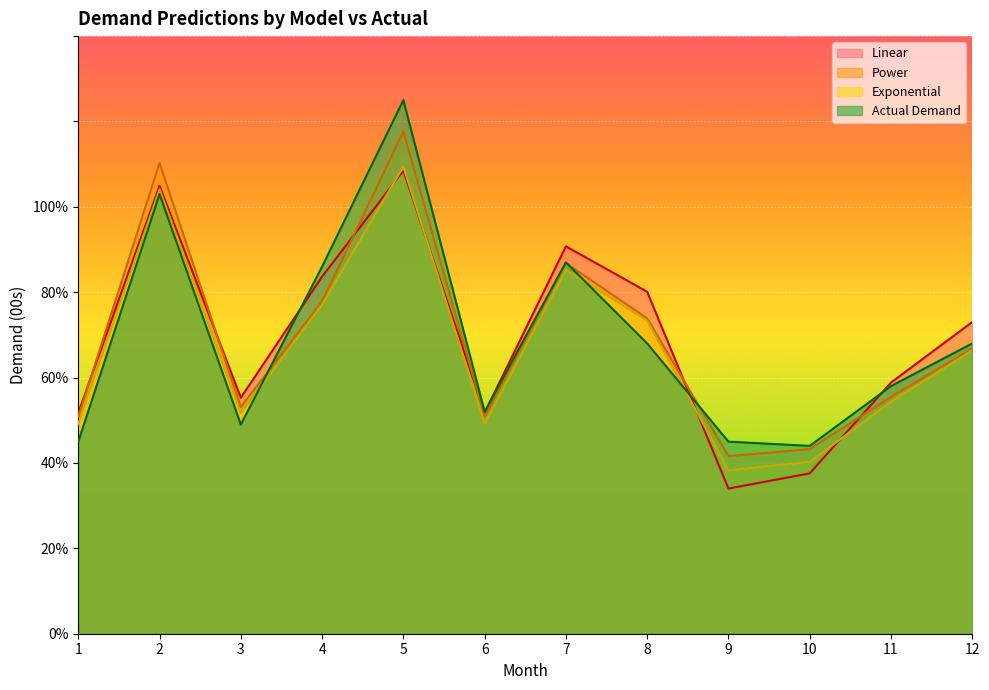

What are all the series names shown in the legend?

Linear, Power, Exponential, Actual Demand